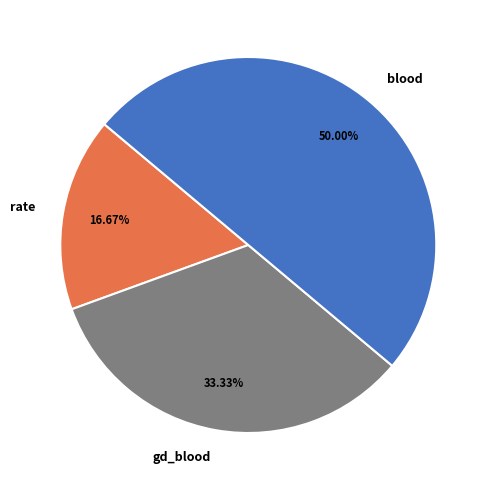

How many slices are in this pie chart?

3